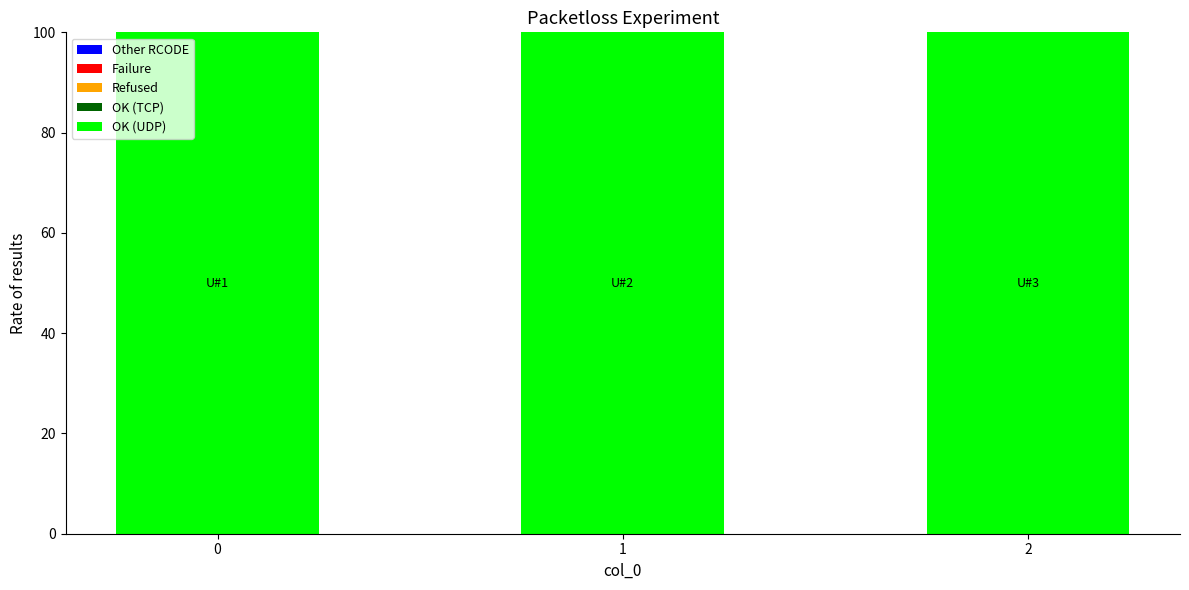

Are the bars horizontal?

No